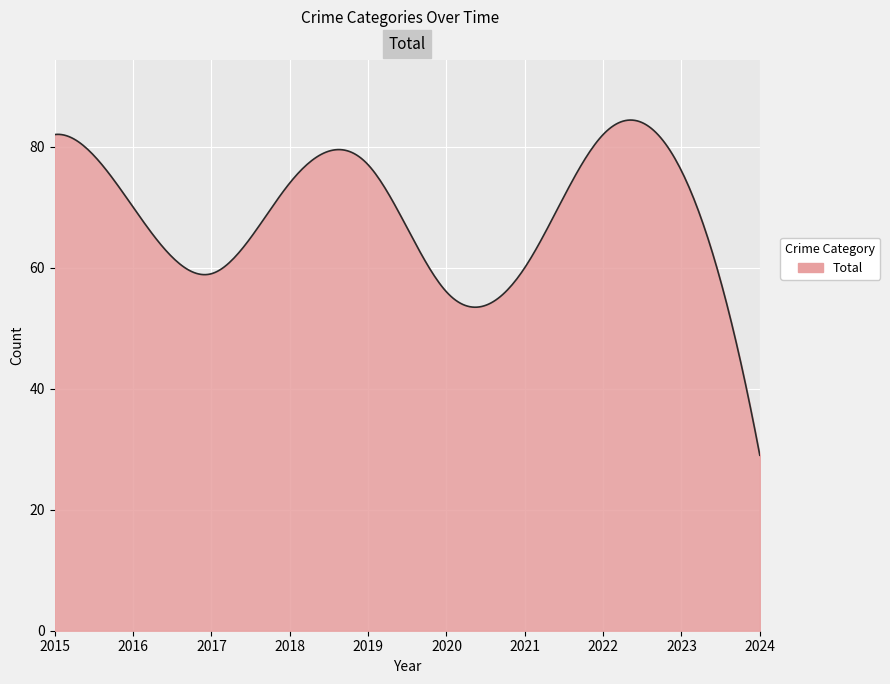

What is the difference between the maximum and minimum values?

55.4